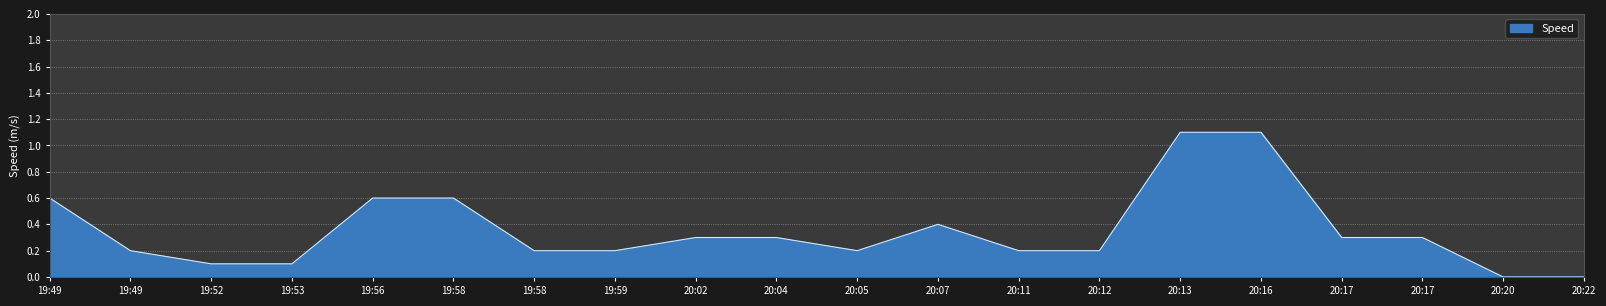

What is the difference between the second highest and minimum values?

1.1